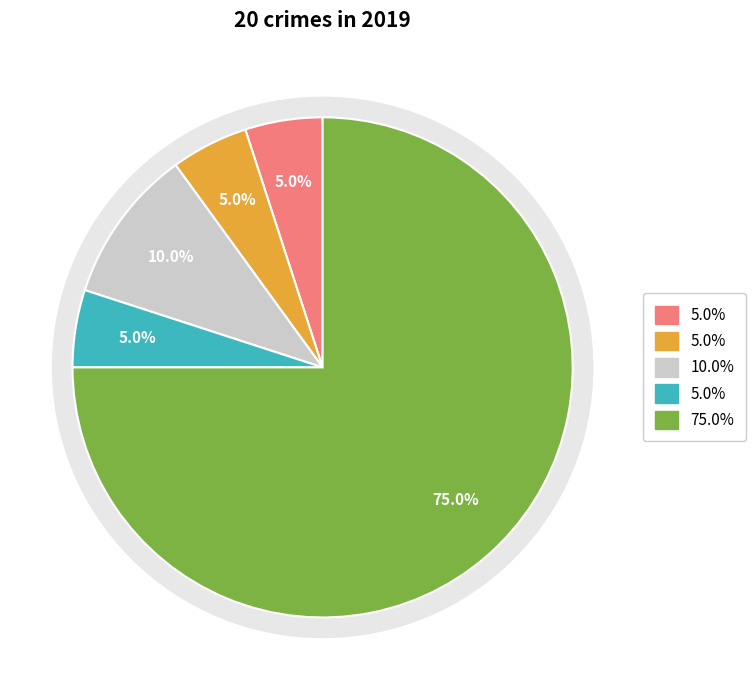

Approximately how many times larger is the value at Robbery compared to Criminal Sexual Assault?

7.5